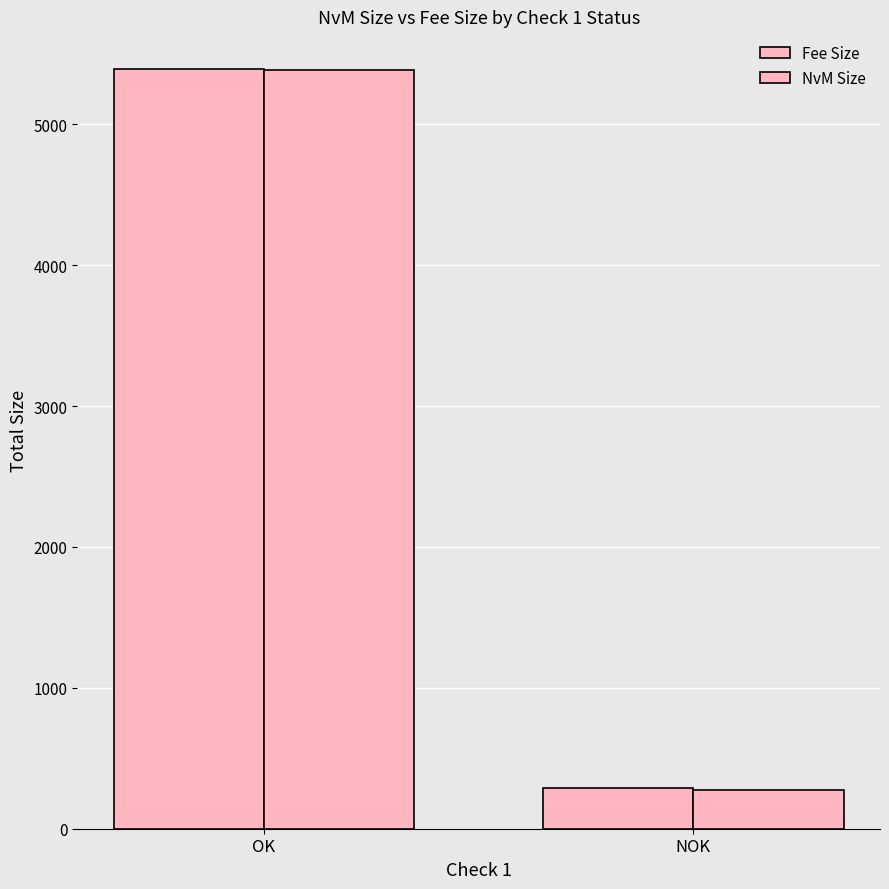

True or false: Fee Size has a value of 8364 at OK.

False